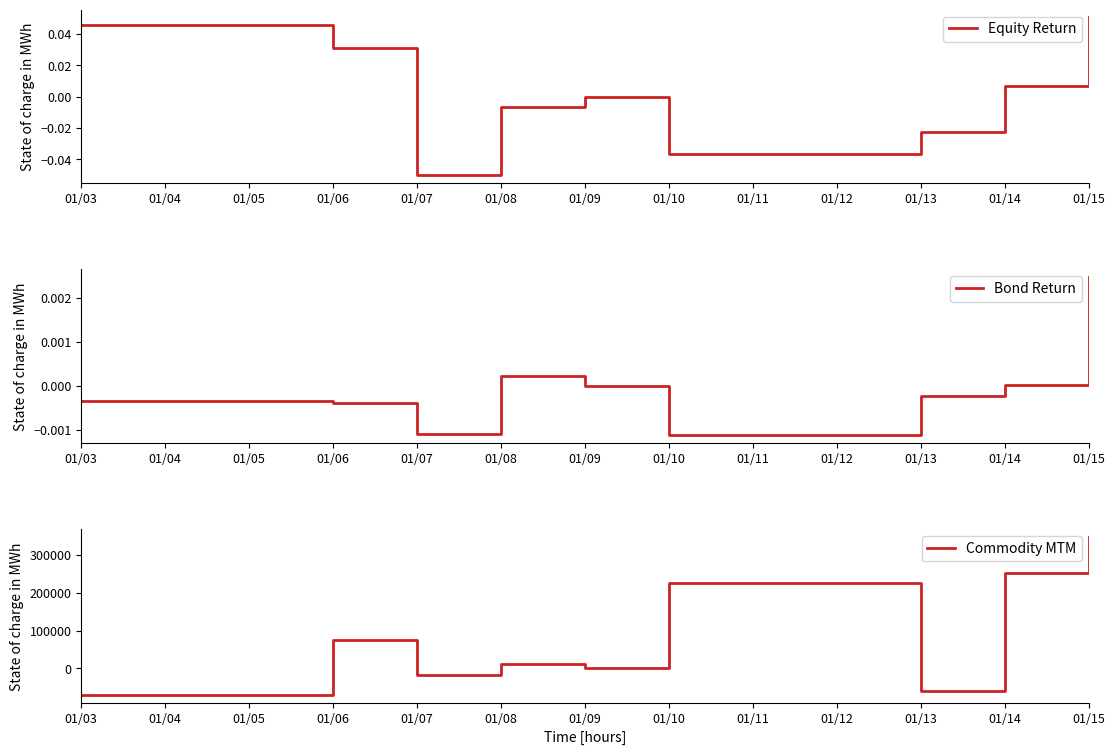

Is this an area chart (filled region under the line)?

No